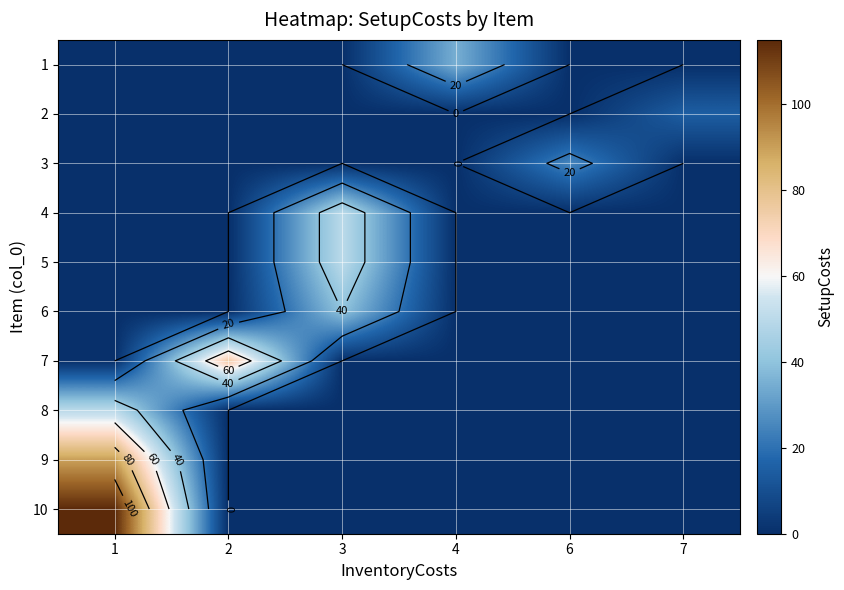

At which label is 6 closest to 20?

1